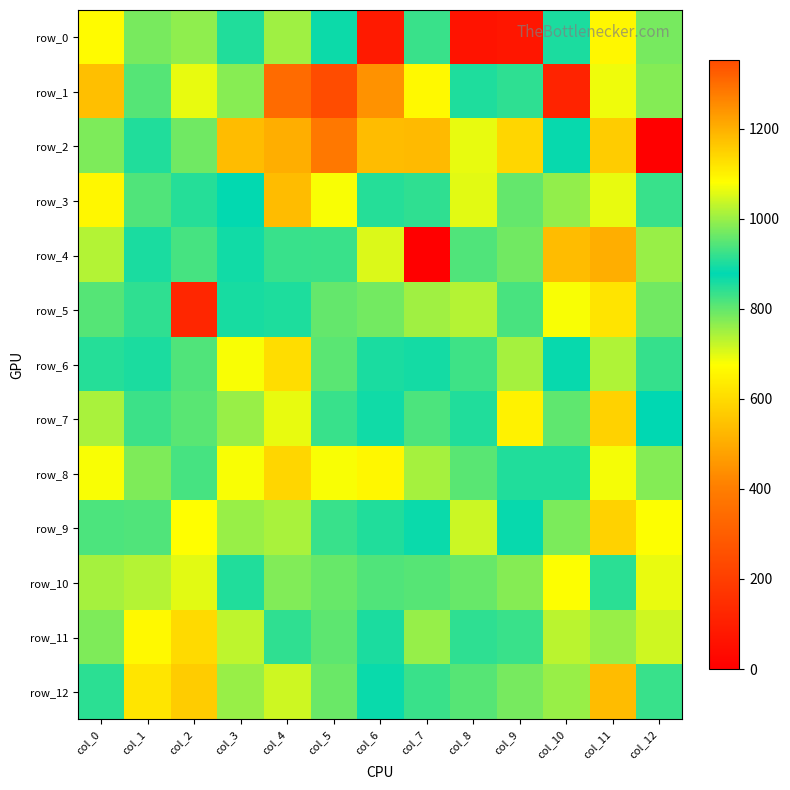

How many distinct data groups are displayed?

13